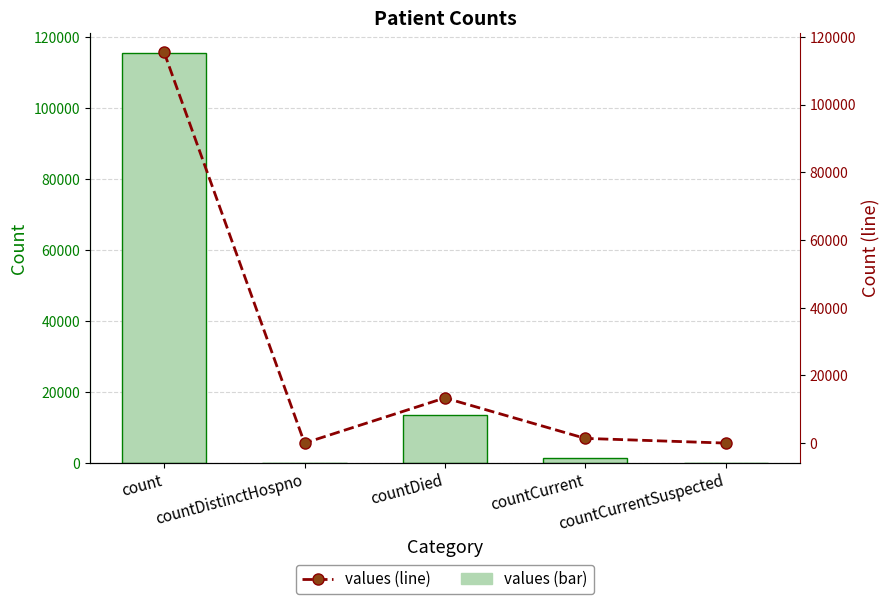

List the series in order of their peak value, highest first.

values, values (line)